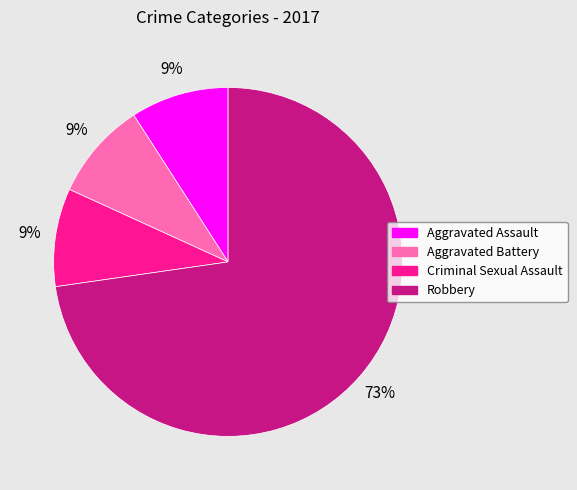

What is the majority slice?

Robbery